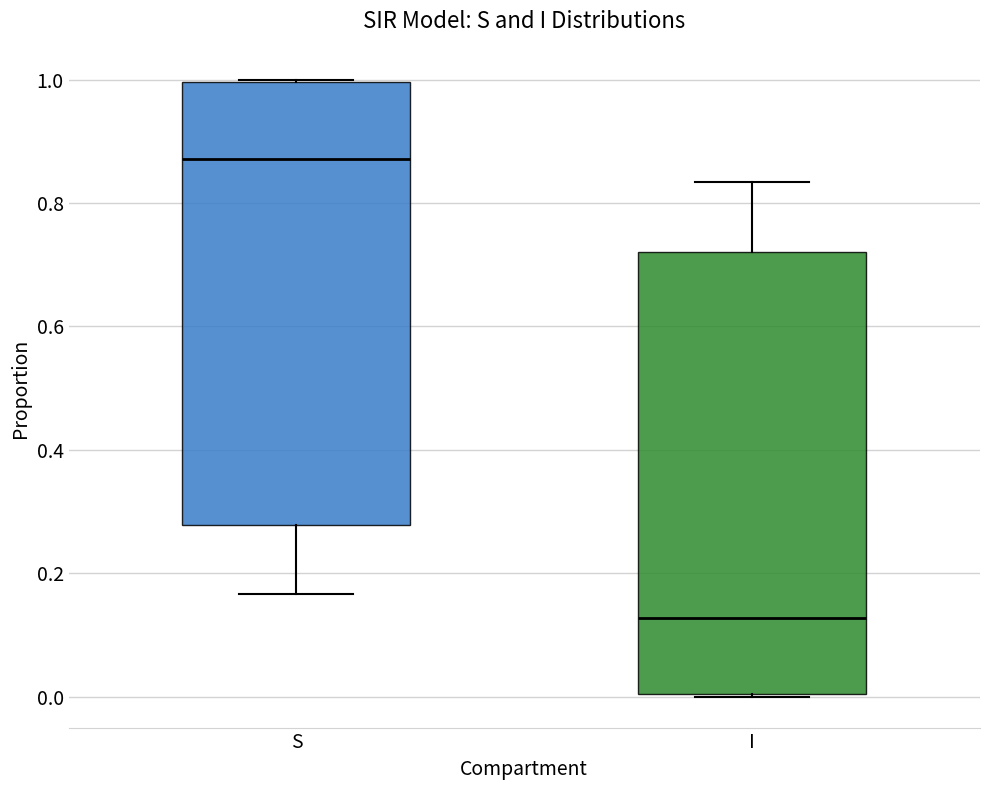

Reading left to right, transcribe this box plot: for each box, give where its median line is, the range the box spans, and where its two whiskers end, as read against the y-axis. The values are not printed on the chart, so give them approximately, as read against the axis.

S: median 0.88, box 0.28 to 1.00, whiskers 0.16 to 1.00
I: median 0.12, box 0.00 to 0.72, whiskers 0.00 to 0.84